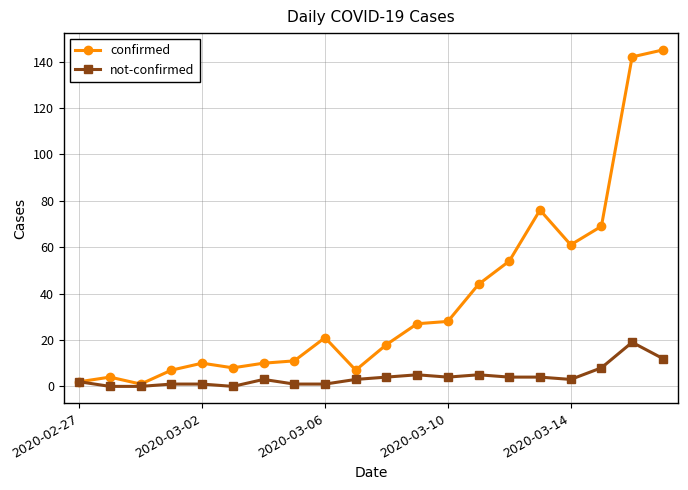

What is the value of the not-confirmed point at the 10th from the left?

3